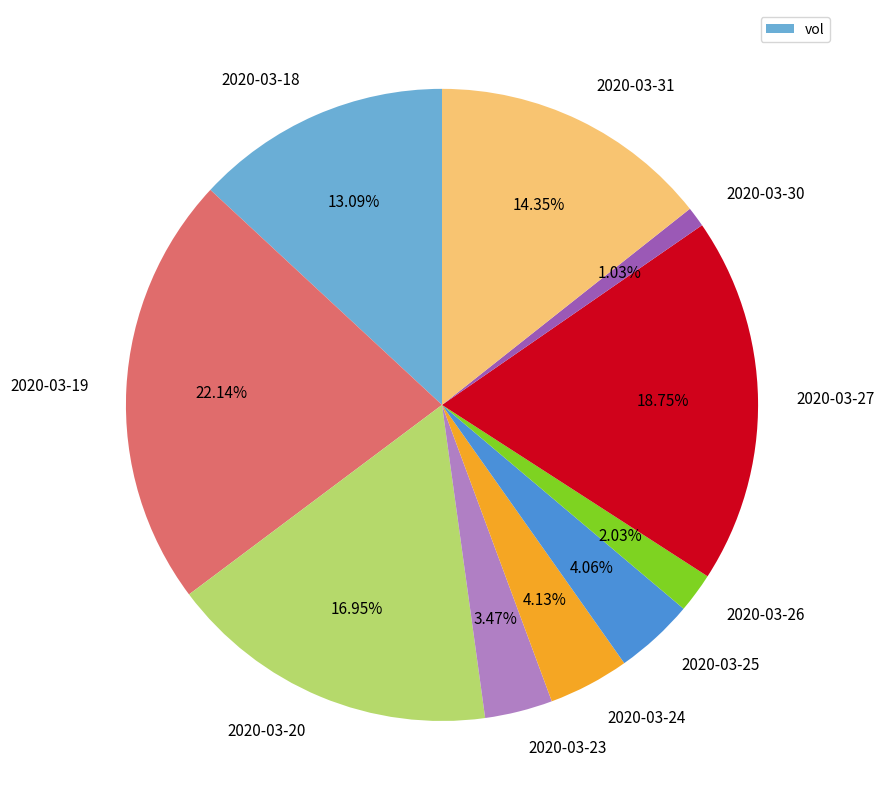

To the nearest percent, what is the difference between the 2020-03-27 and 2020-03-20 slice percentages?

2%